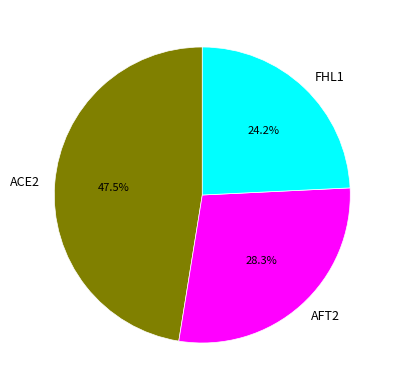

How much of the chart is everything except AFT2?

71.7%